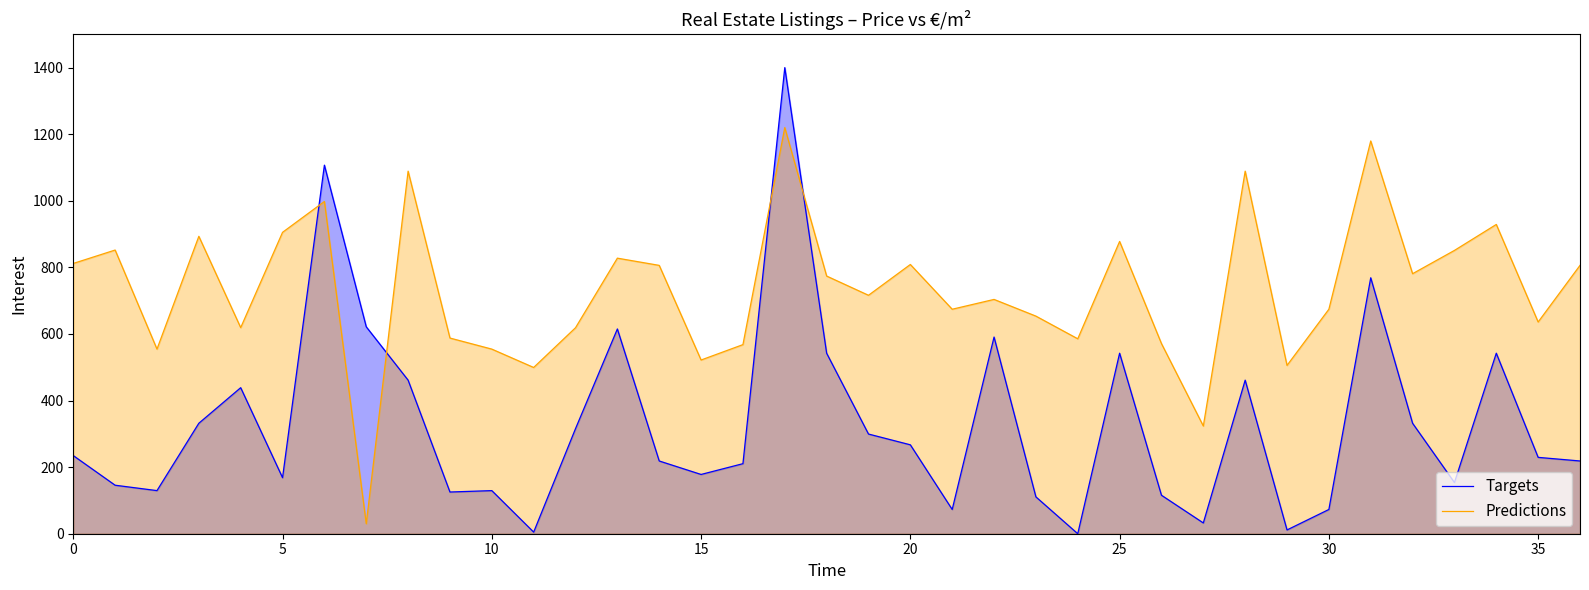

List the series in order of their overall mean, lowest first.

Targets, Predictions